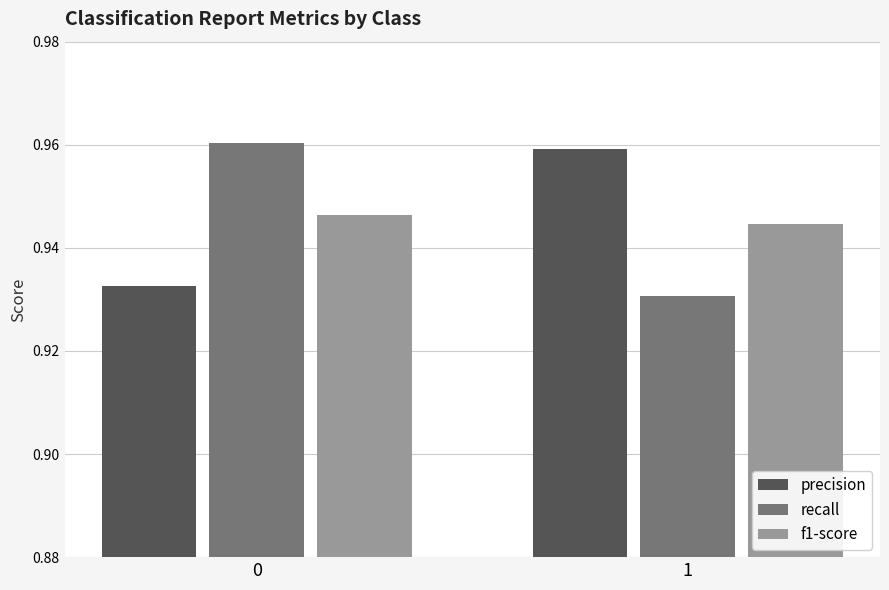

How many bars are there in each group?

3